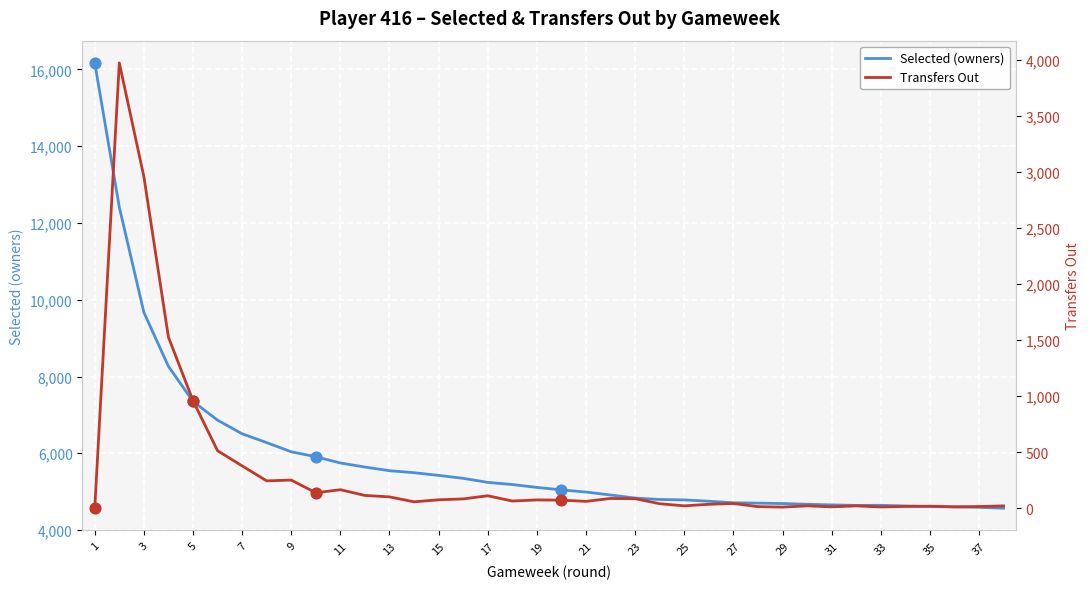

The value of Selected (owners) at 23 is 4834. True or false?

True